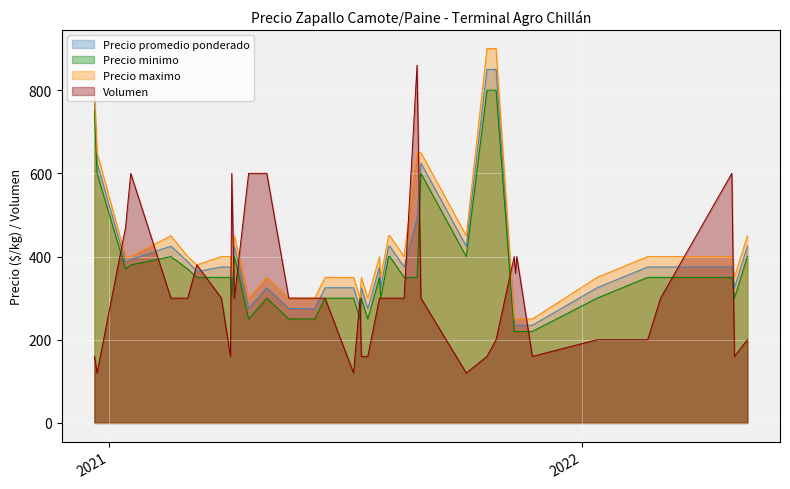

Rank the series at 2021-06-17 from lowest to highest value.

Precio minimo, Volumen, Precio promedio ponderado, Precio maximo